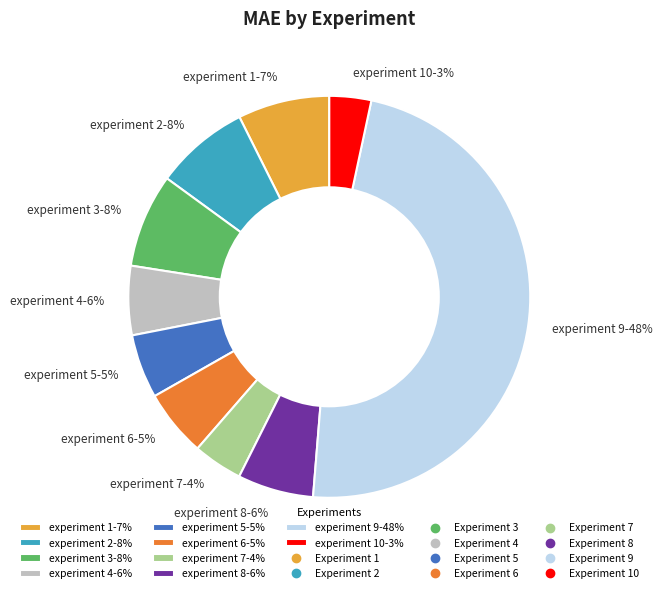

How many slices are in this pie chart?

10